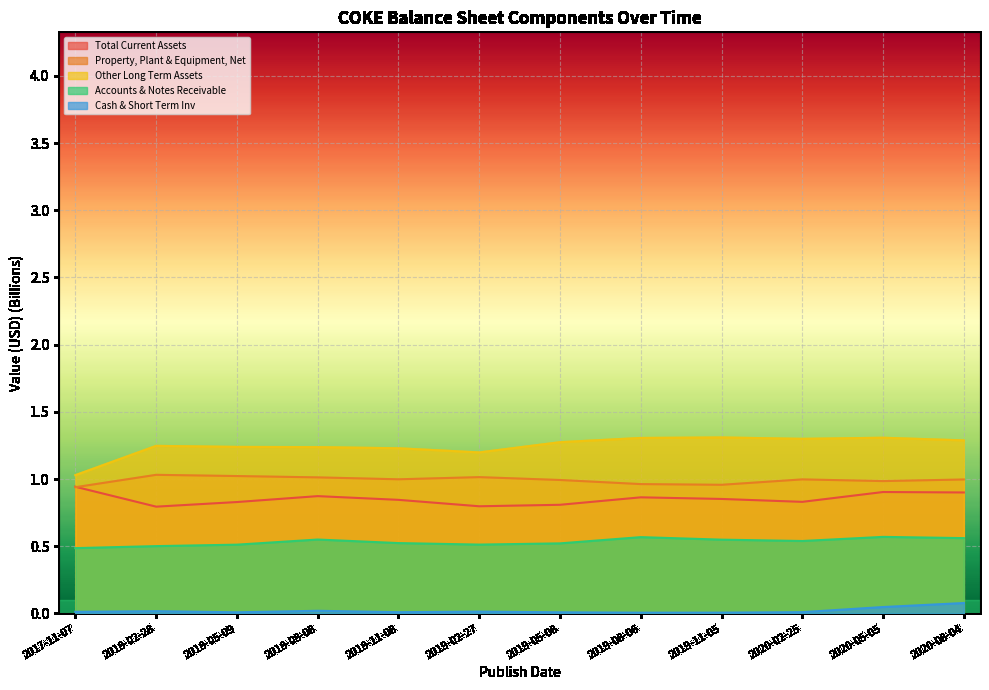

The Other Long Term Assets series shows 1.4 at 2017-11-07. True or false?

False